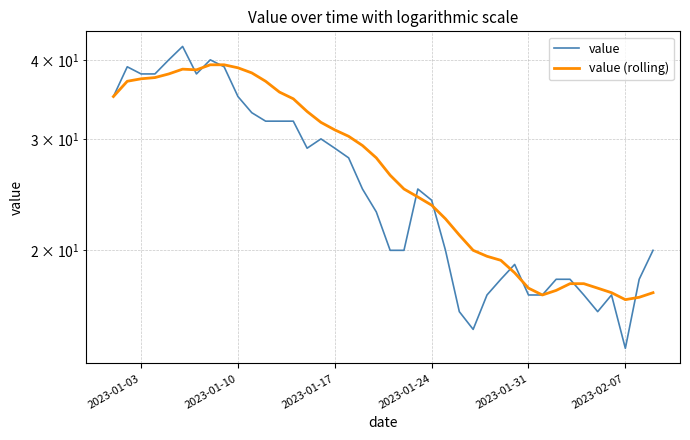

Is it true that value equals 42.4 at 2023-01-17?

False